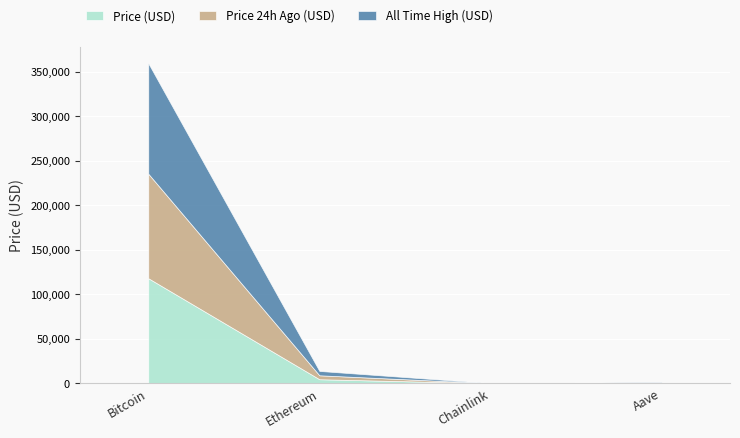

True or false: Price (USD) and Price 24h Ago (USD) cross at least once.

False